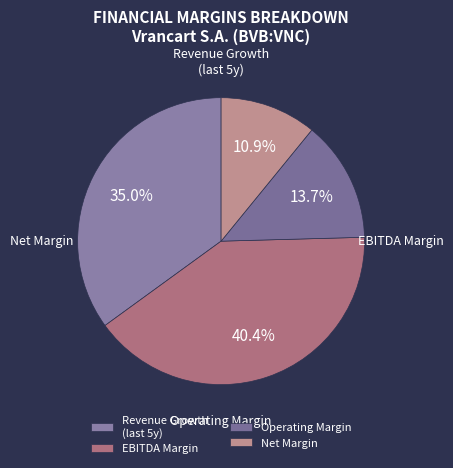

What is the largest slice in the pie chart?

EBITDA Margin